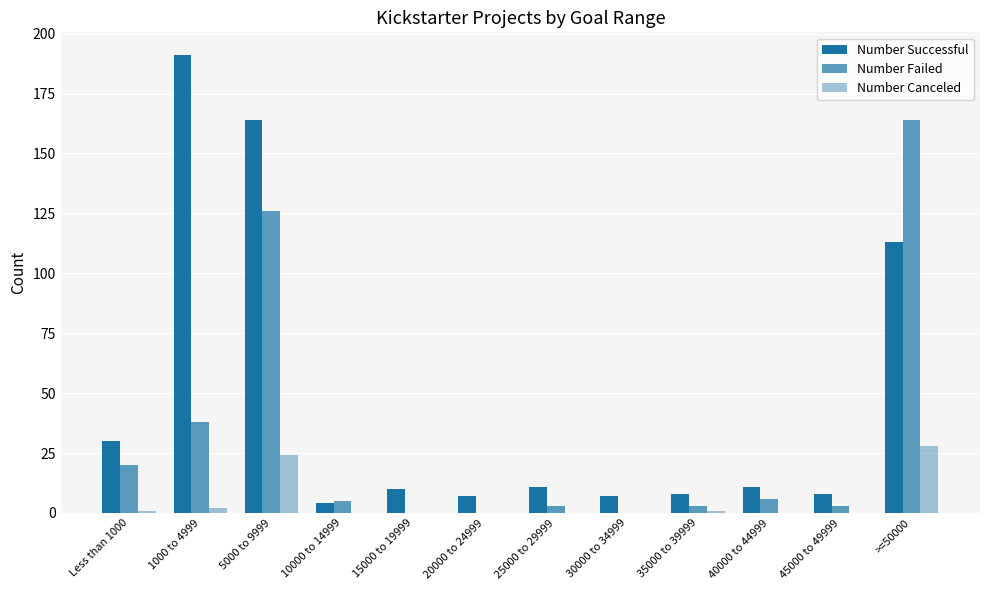

How many groups of bars are there?

12